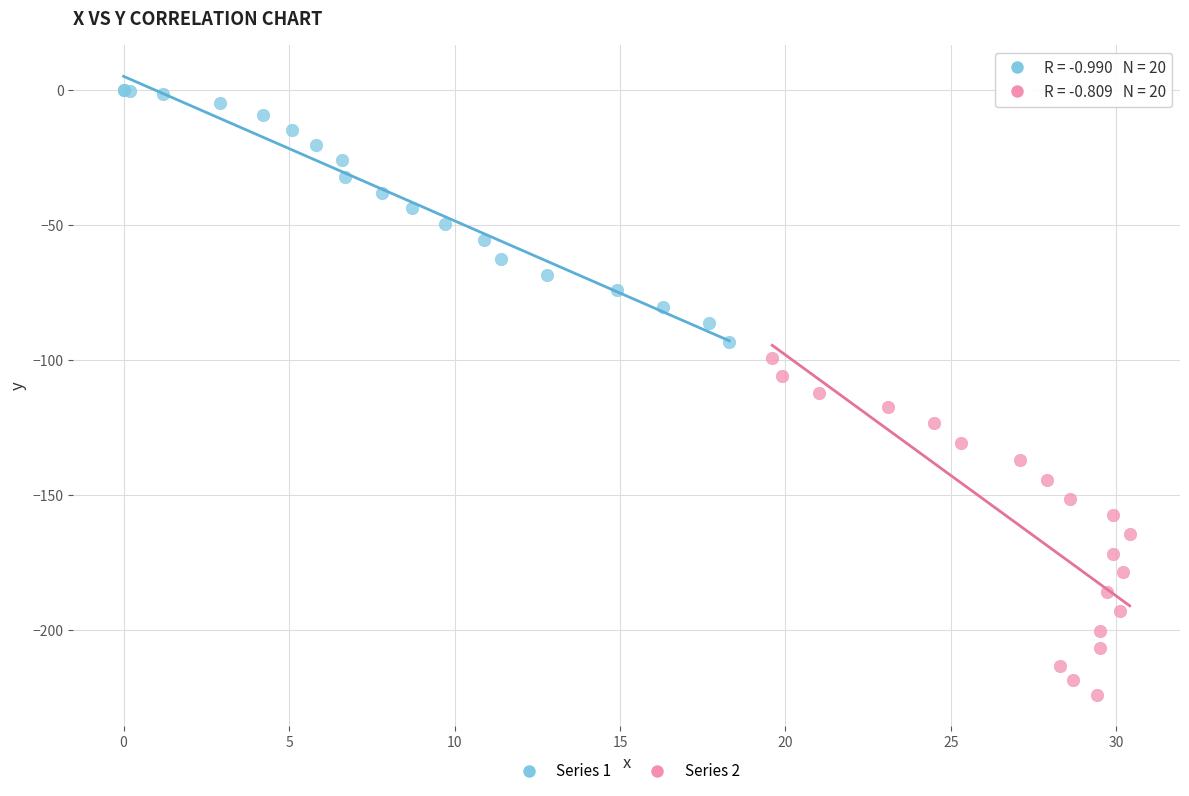

Which series contains the highest Y value?

Series 1